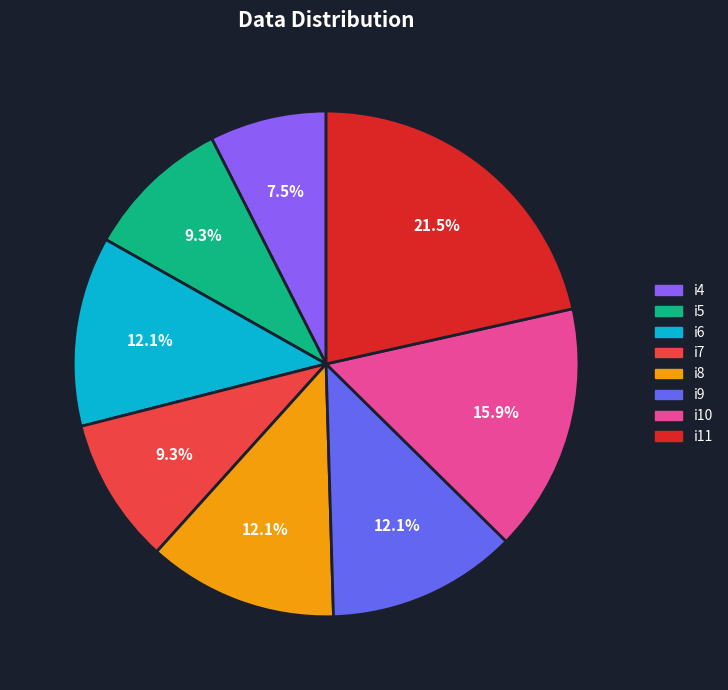

To the nearest percent, what is the difference between the largest and smallest slice percentages?

14%